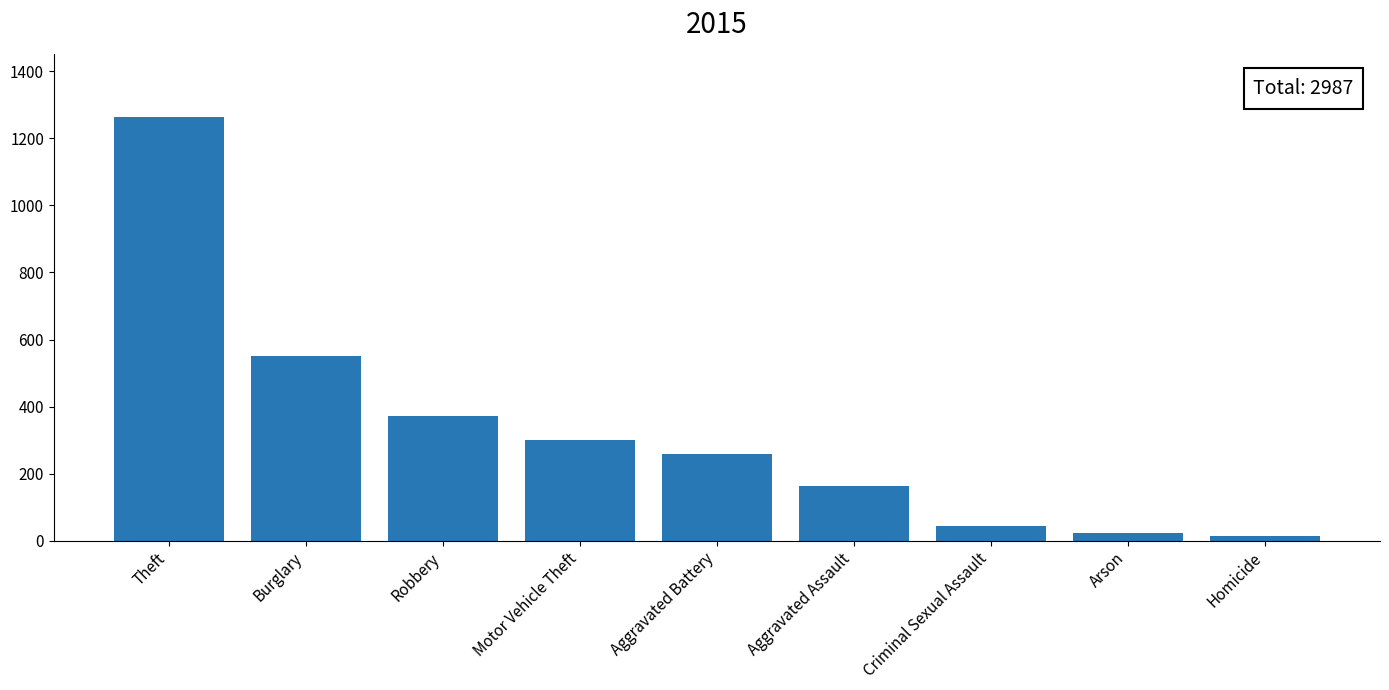

Reading left to right, transcribe all the data shown in this chart.

1263	552	372	299	259	164	43	22	13